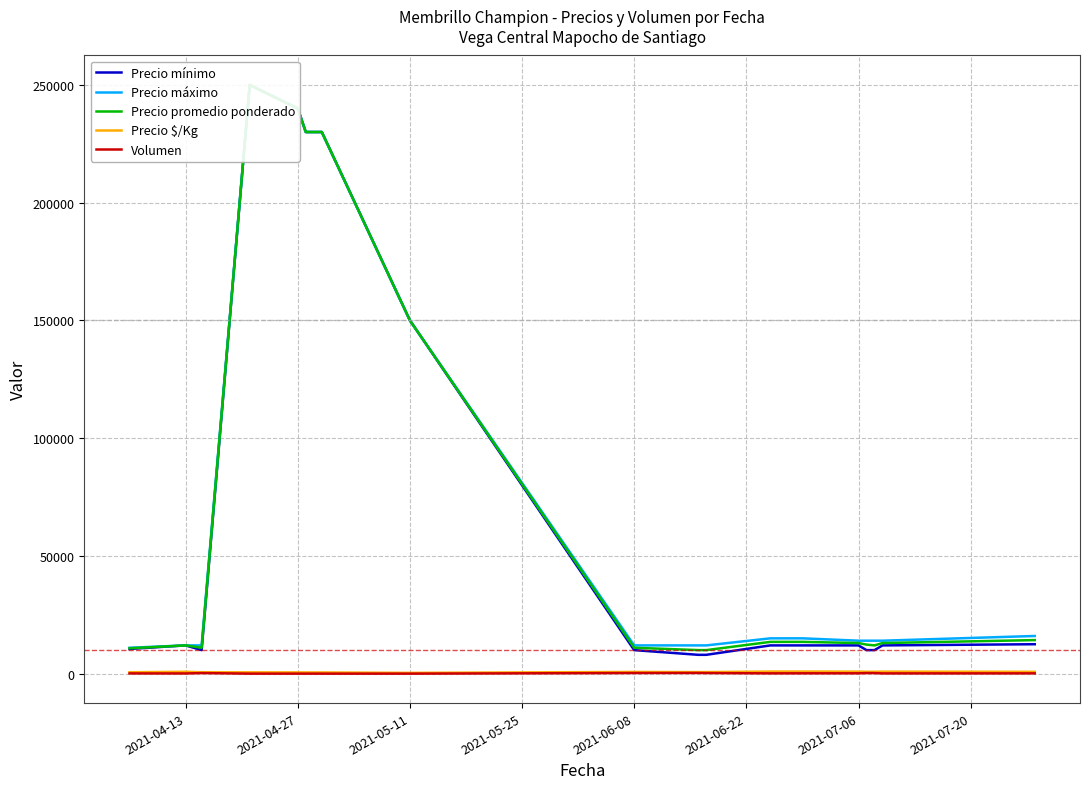

What is the maximum value shown in the chart?

250000